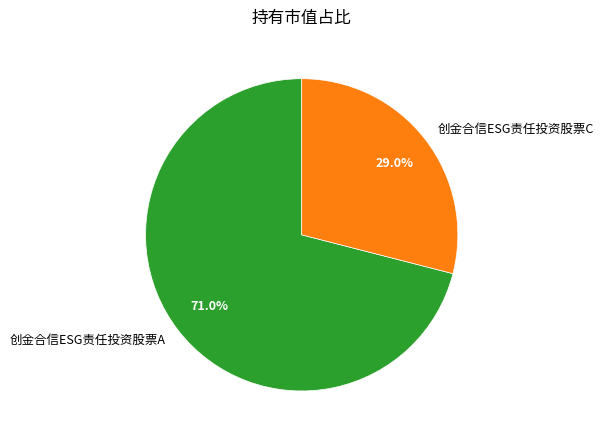

Is the sum of 创金合信ESG责任投资股票A and 创金合信ESG责任投资股票C greater than half?

Yes